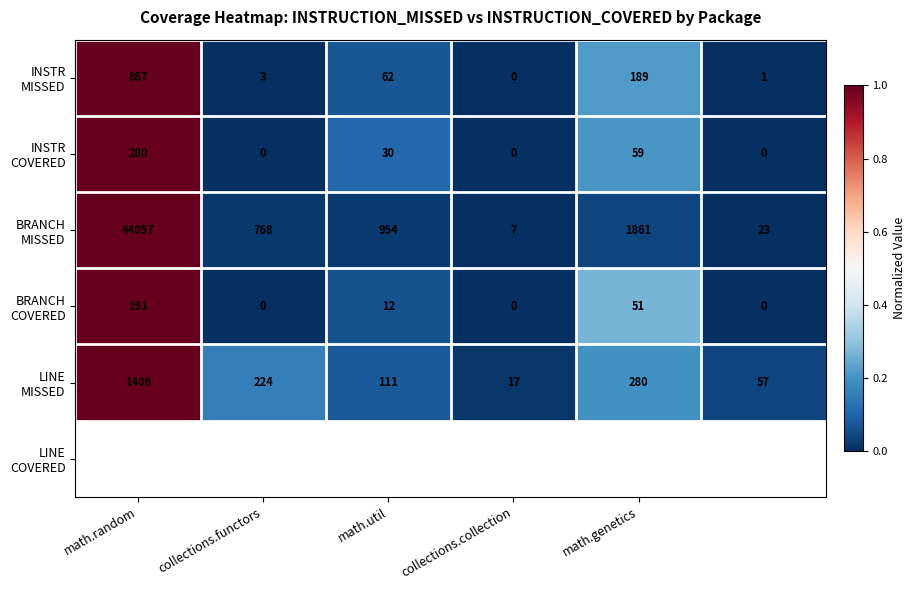

How many series are shown in this chart?

5